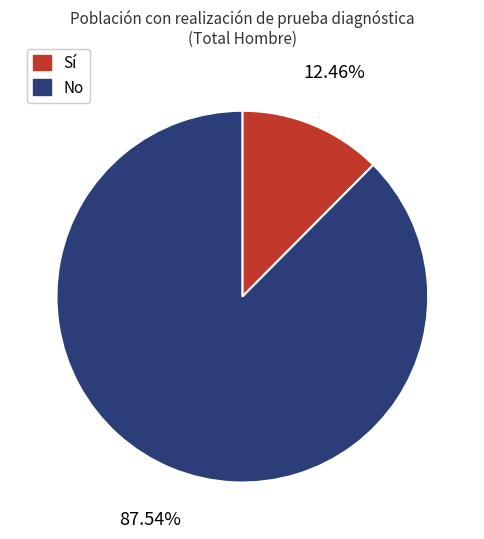

Is there a majority slice in this chart?

Yes